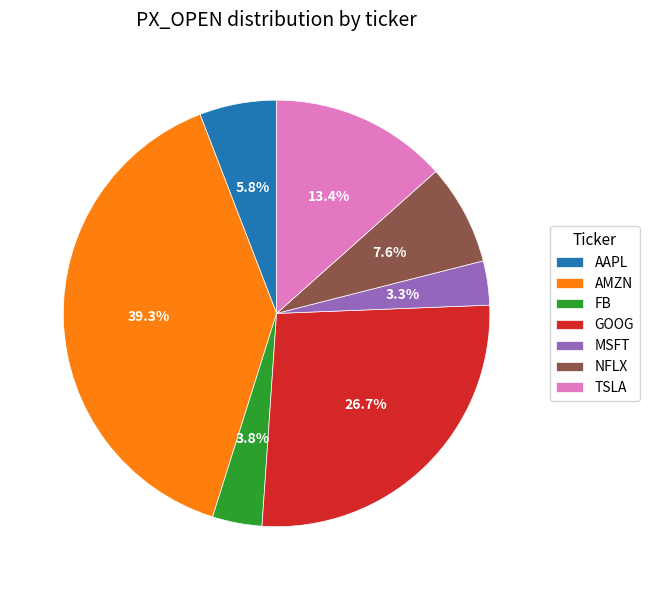

Does NFLX represent more than half of the total?

No